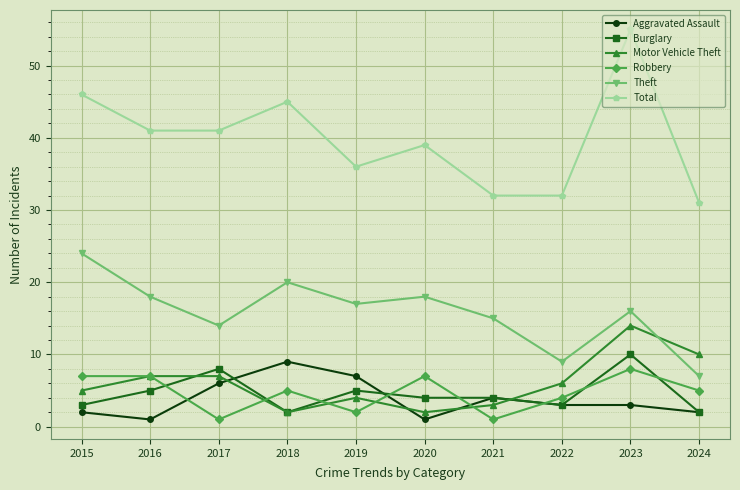

True or false: Robbery has a value of 4 at 2022.

True